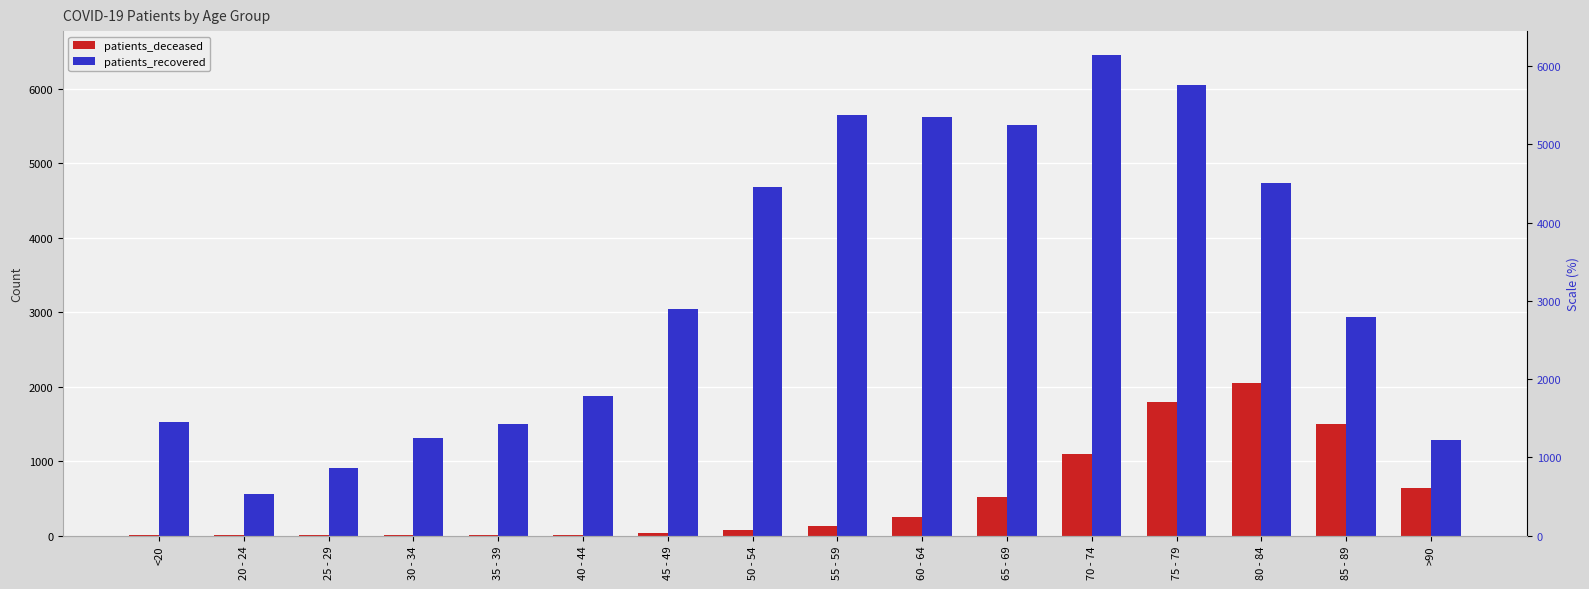

Which category has the lowest value across all series?

25 - 29